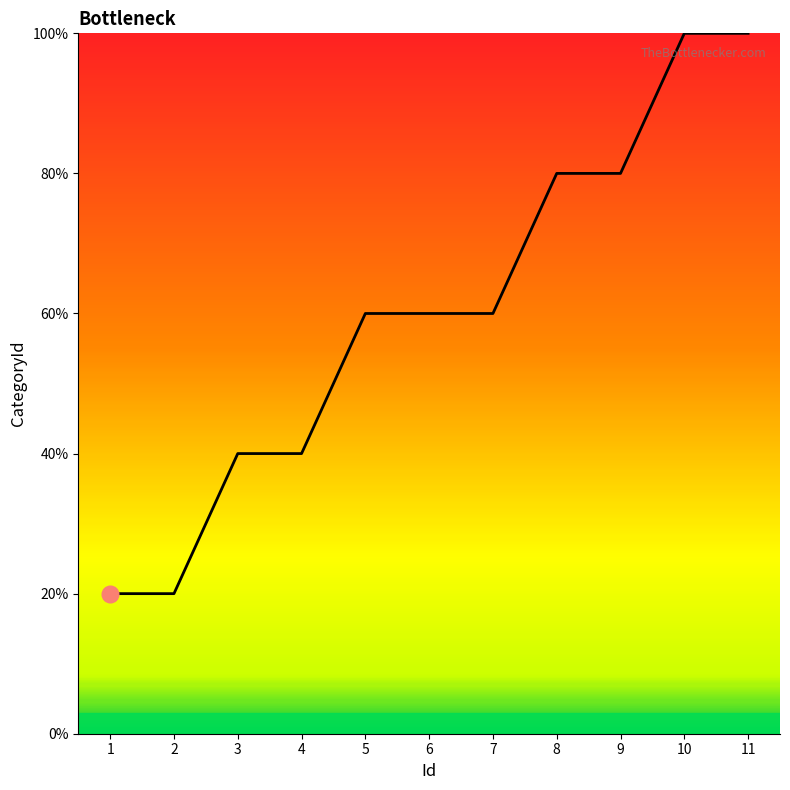

Does the chart display data point markers on the line(s)?

No